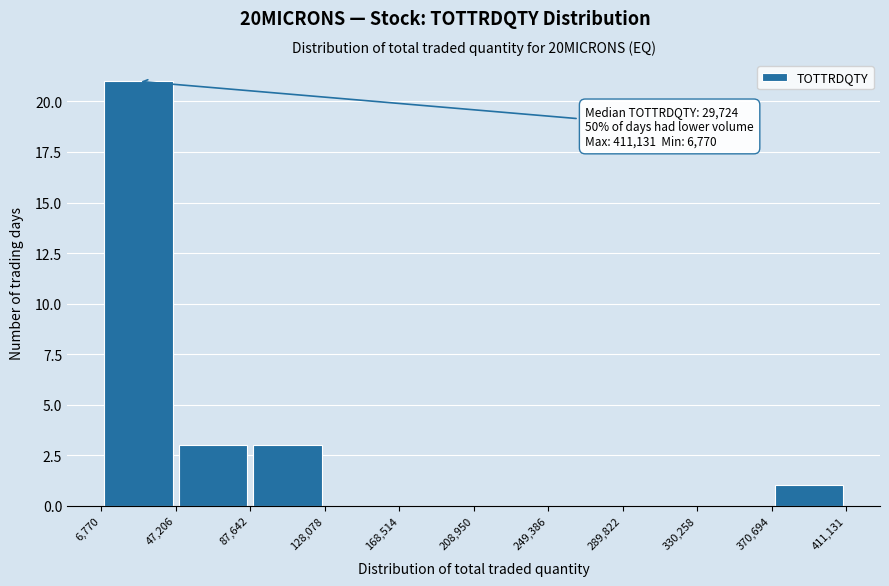

Which range on the x-axis has the tallest bar?

6,770 to 47,206